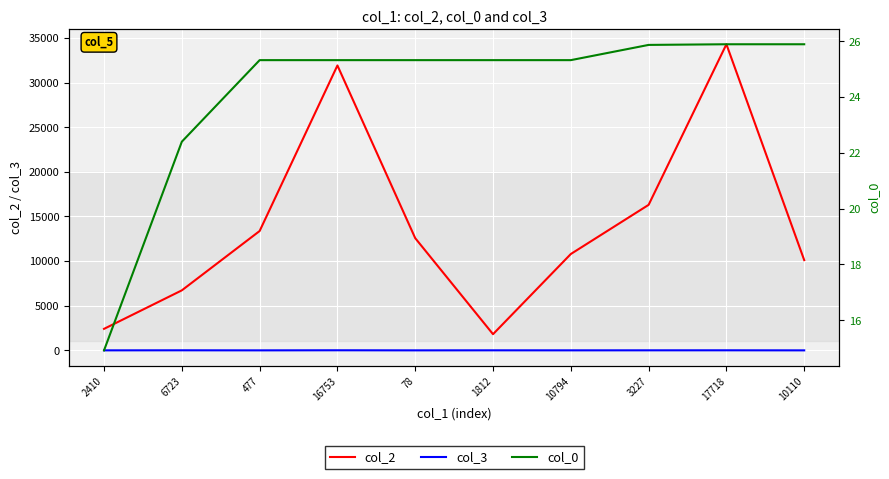

Reading right to left, list all the values displayed in this chart.

col_2: 10110=10110.0	17718=34289.0	3227=16300.0	10794=10794.0	1812=1812.0	78=12568.0	16753=31914.0	477=13370.0	6723=6723.0	2410=2410.0
col_3: 10110=0.0	17718=7.0	3227=5.0	10794=2.0	1812=5.0	78=0.0	16753=10.0	477=0.0	6723=7.0	2410=2.0
col_0: 10110=25.9	17718=25.9	3227=25.9	10794=25.3	1812=25.3	78=25.3	16753=25.3	477=25.3	6723=22.4	2410=14.9